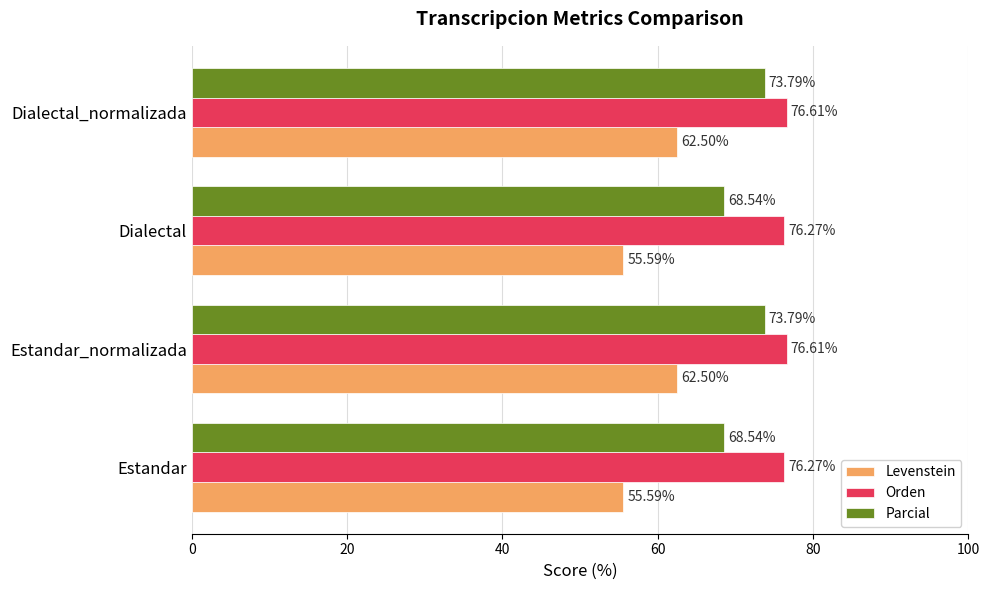

Which series has the largest total across all categories?

Orden